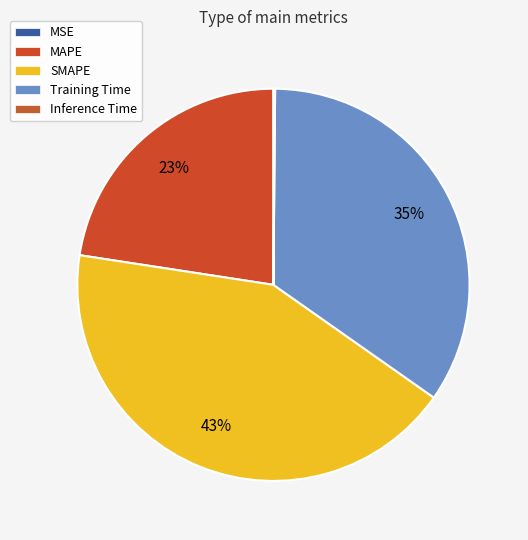

True or false: SMAPE accounts for 43% of the total.

True